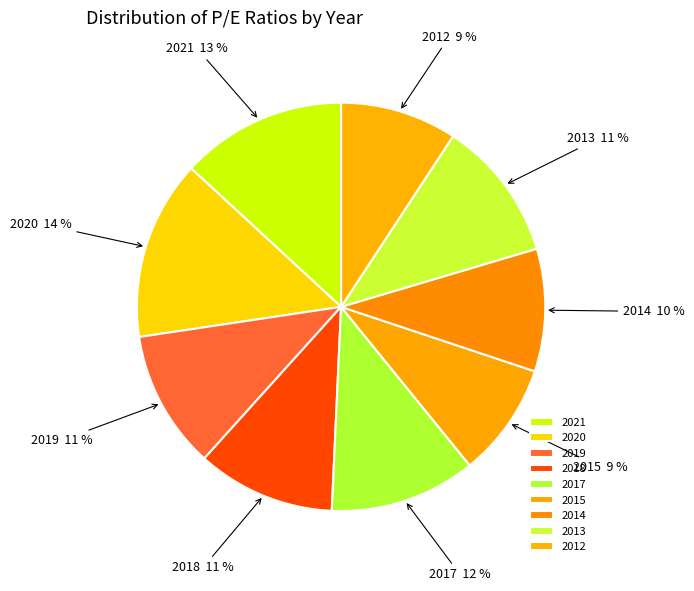

Is it true that 2015 is 22% of the pie?

False